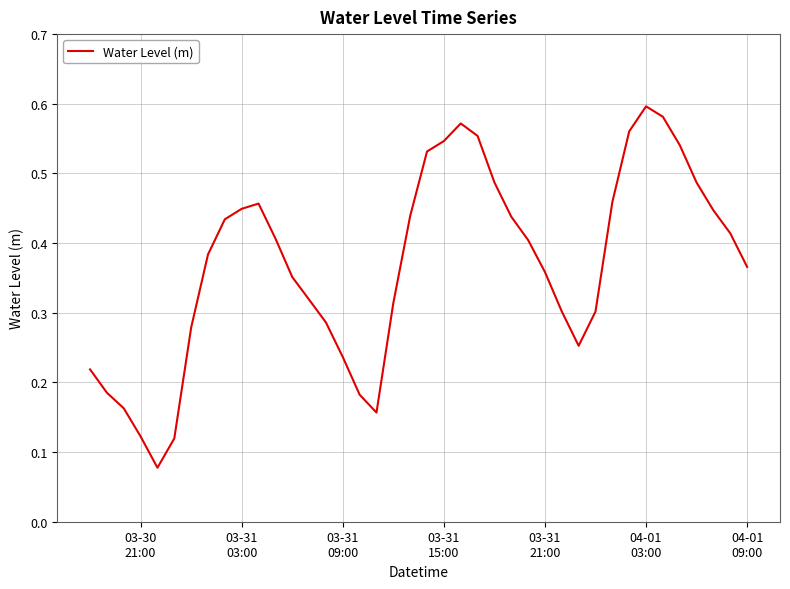

Reading right to left, what are all the values shown in this chart?

0.4	0.4	0.4	0.5	0.5	0.6	0.6	0.6	0.5	0.3	0.3	0.3	0.4	0.4	0.4	0.5	0.6	0.6	0.5	0.5	0.4	0.3	0.2	0.2	0.2	0.3	0.3	0.4	0.4	0.5	0.4	0.4	0.4	0.3	0.1	0.1	0.1	0.2	0.2	0.2